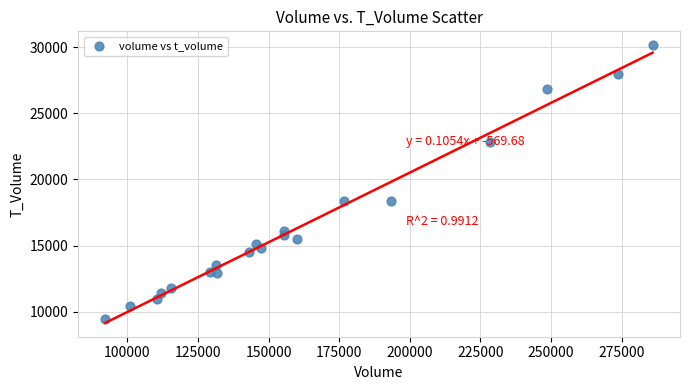

What is the range of Y values (max minus min)?

20701